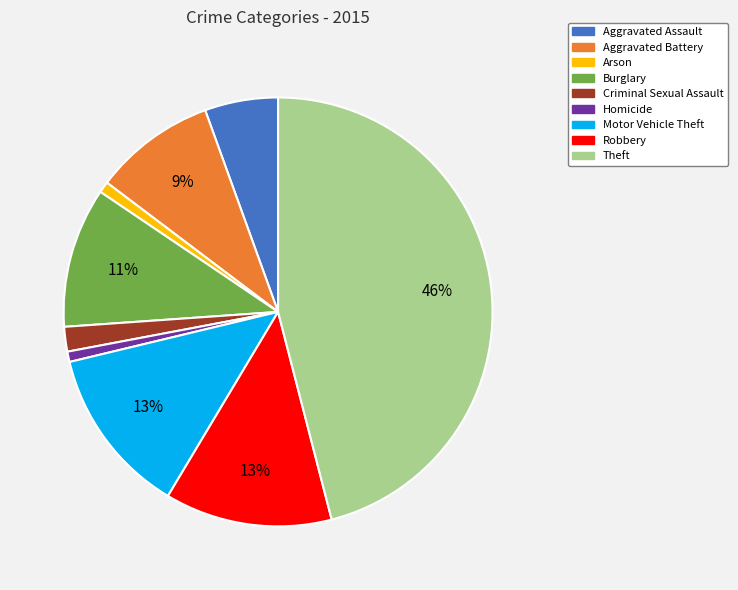

To the nearest percent, what portion does Homicide represent?

1%